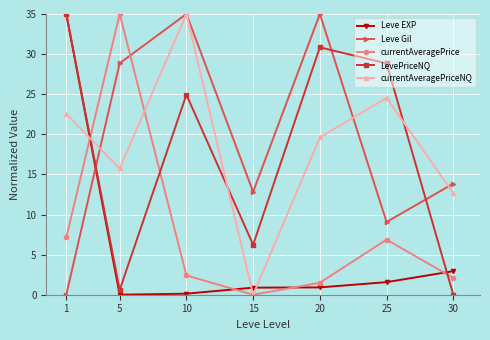

Is this an area chart (filled region under the line)?

No